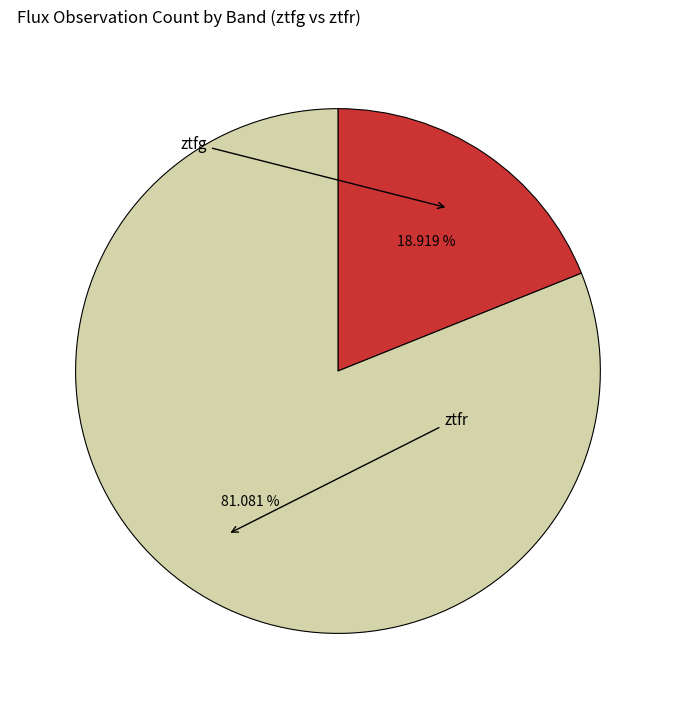

Is there a majority slice in this chart?

Yes